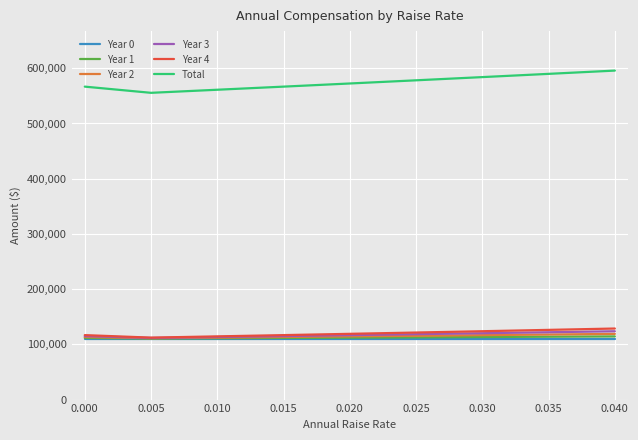

How many distinct data groups are displayed?

6